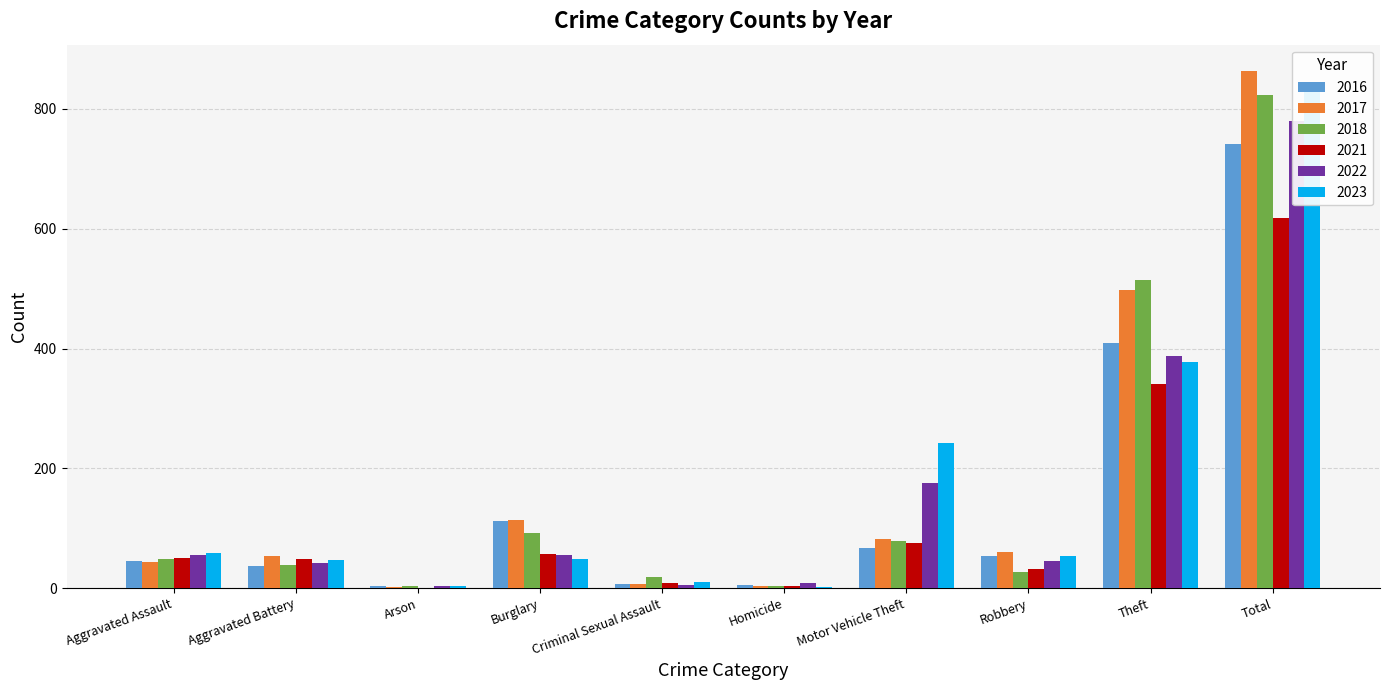

What is the value of the 2022 bar at the 10th from the left?

779